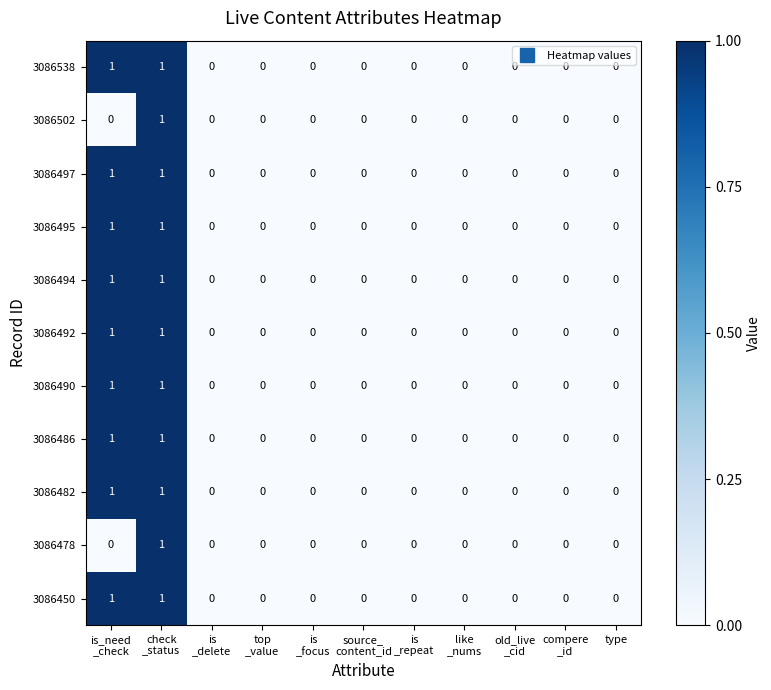

Count the 3086502 values in the range 0 to 1.

11